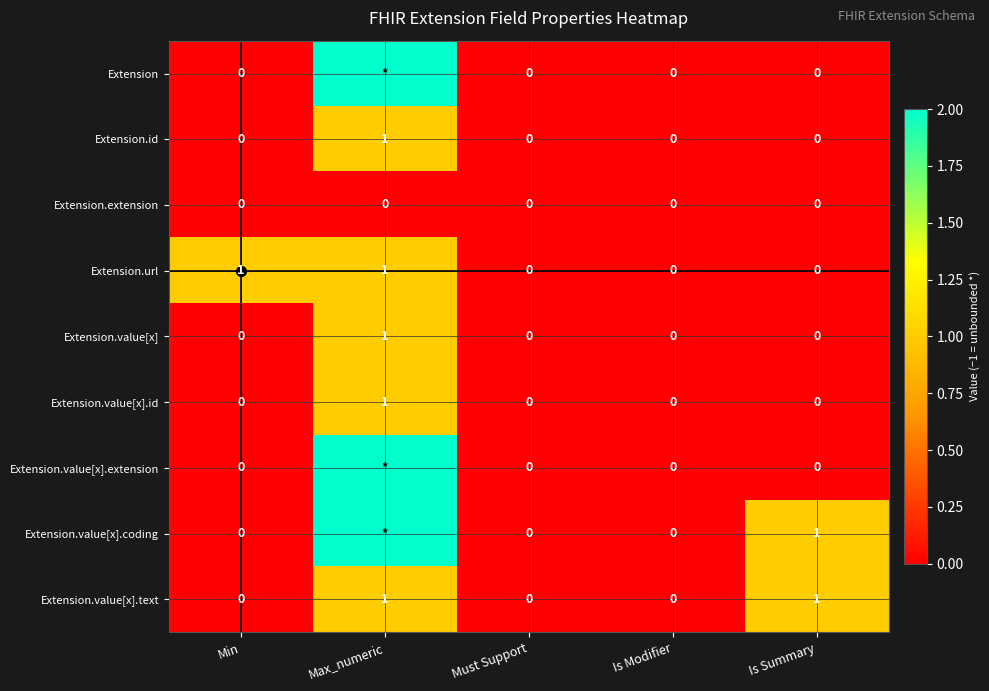

What is the difference between the maximum and minimum values in the Extension.value[x].id series?

1